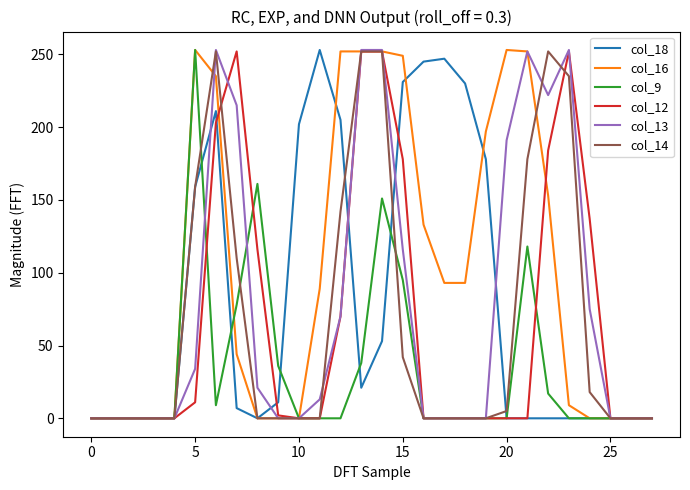

Which series has the largest total across all categories?

col_16